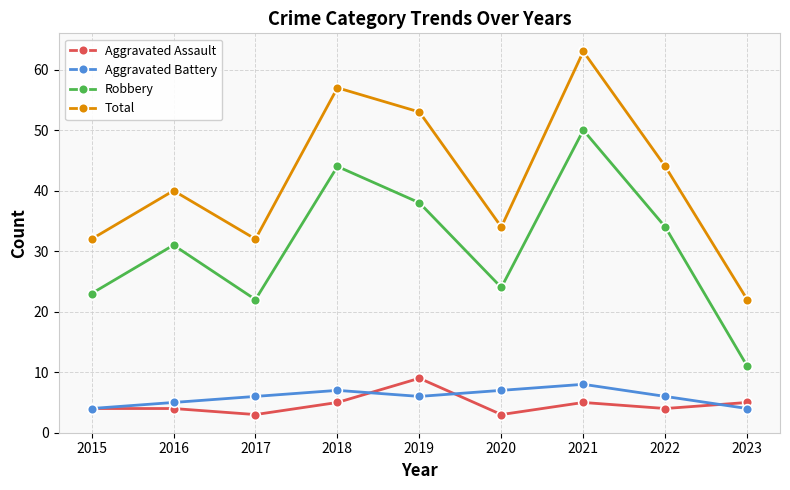

Reading left to right, transcribe all the data shown in this chart.

Aggravated Assault: 4	4	3	5	9	3	5	4	5
Aggravated Battery: 4	5	6	7	6	7	8	6	4
Robbery: 23	31	22	44	38	24	50	34	11
Total: 32	40	32	57	53	34	63	44	22